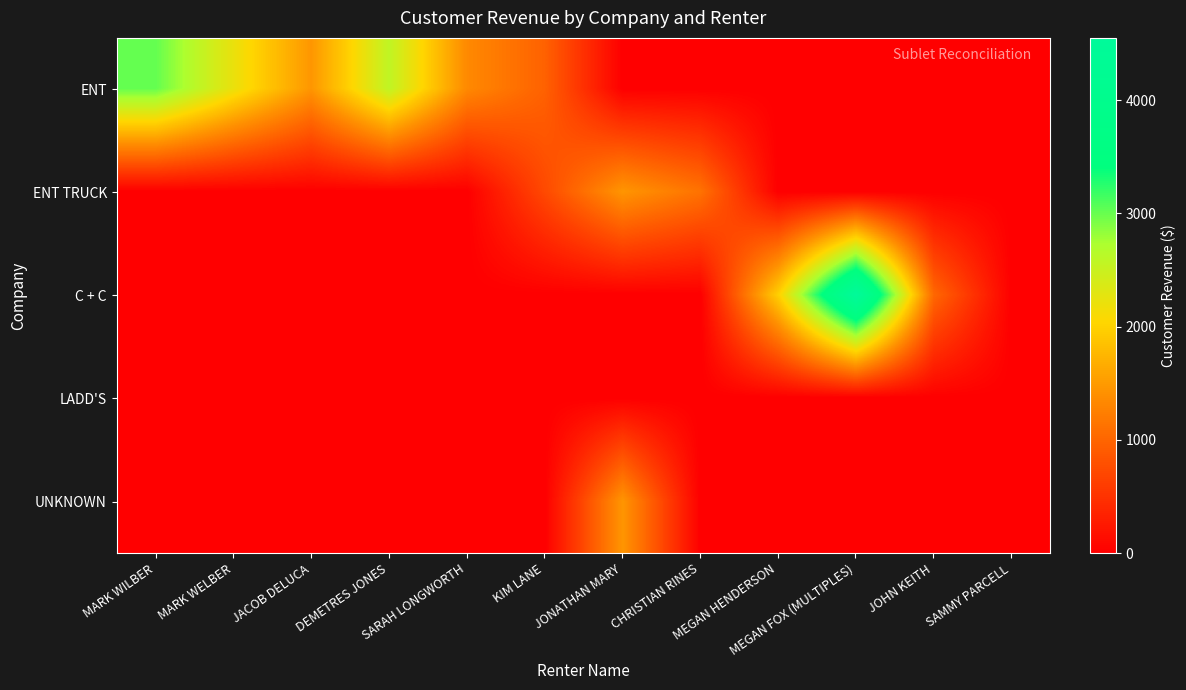

At which category is the sum across all series the highest?

MEGAN FOX (MULTIPLES)